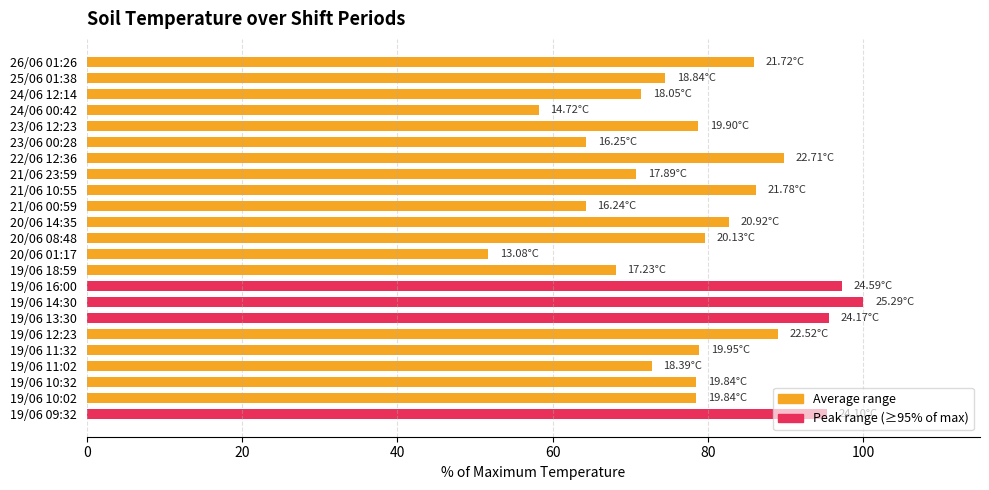

What is the difference between the maximum and second lowest values?

41.8